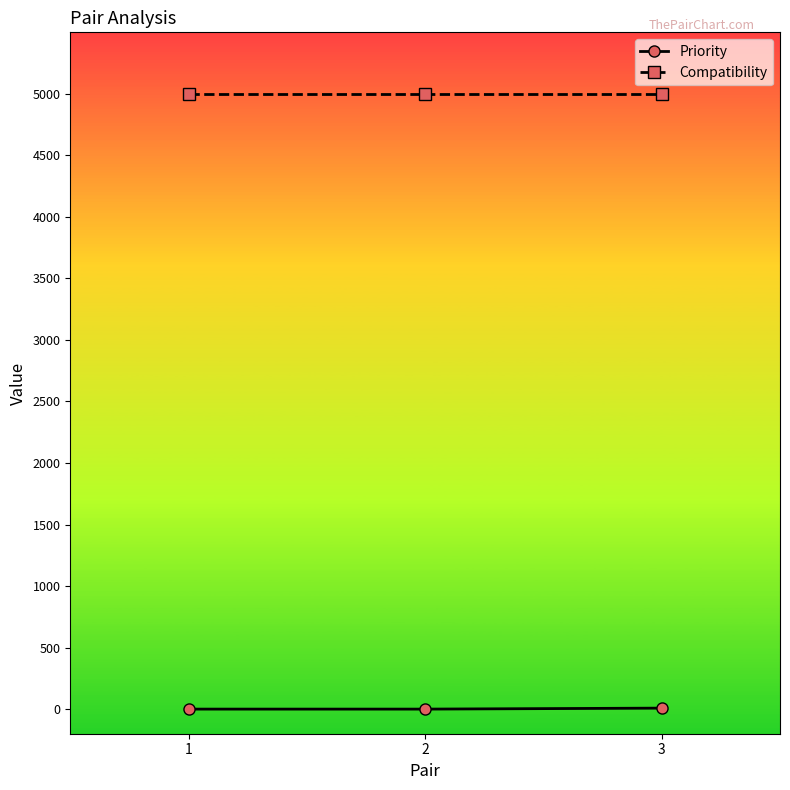

List the series in order of their overall mean, highest first.

Compatibility, Priority